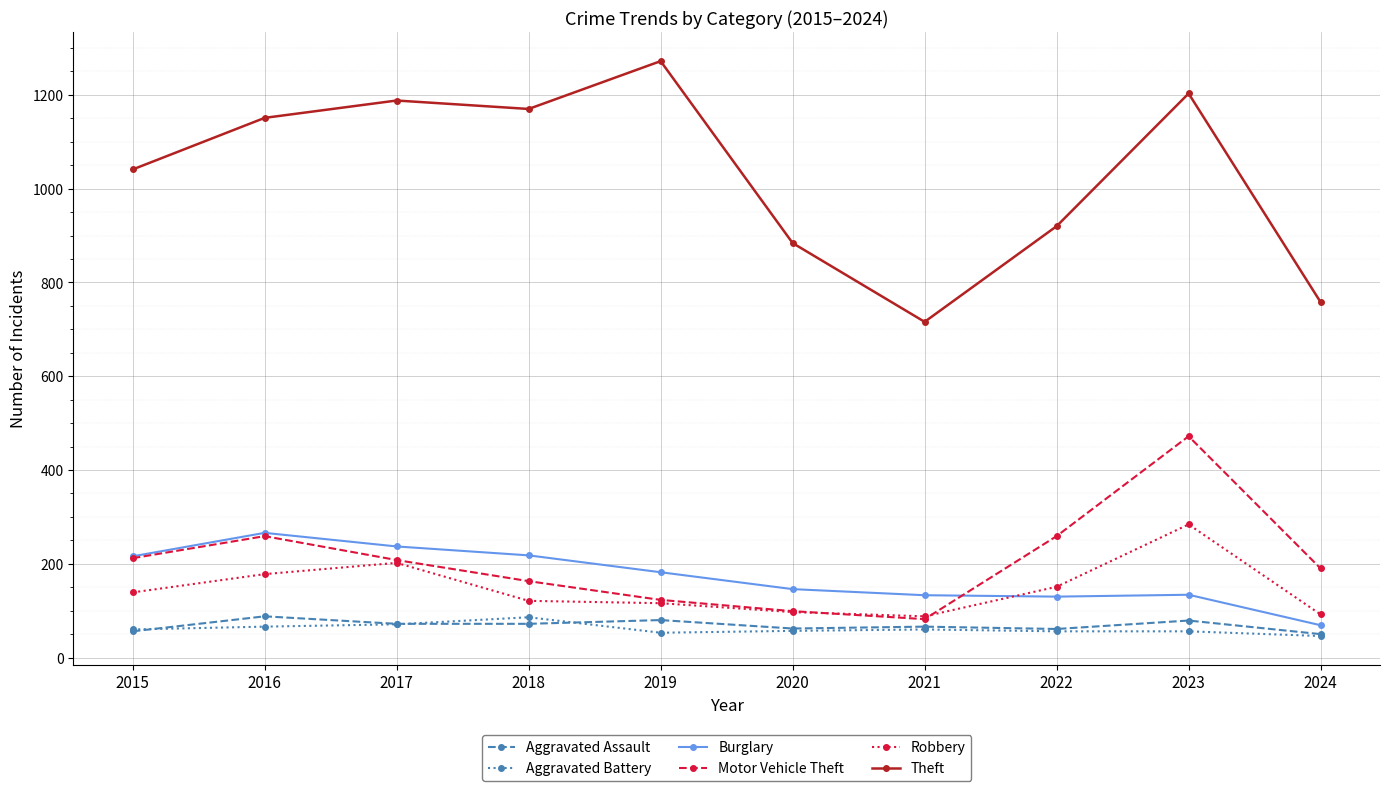

At which label does Burglary first exceed 182?

2015